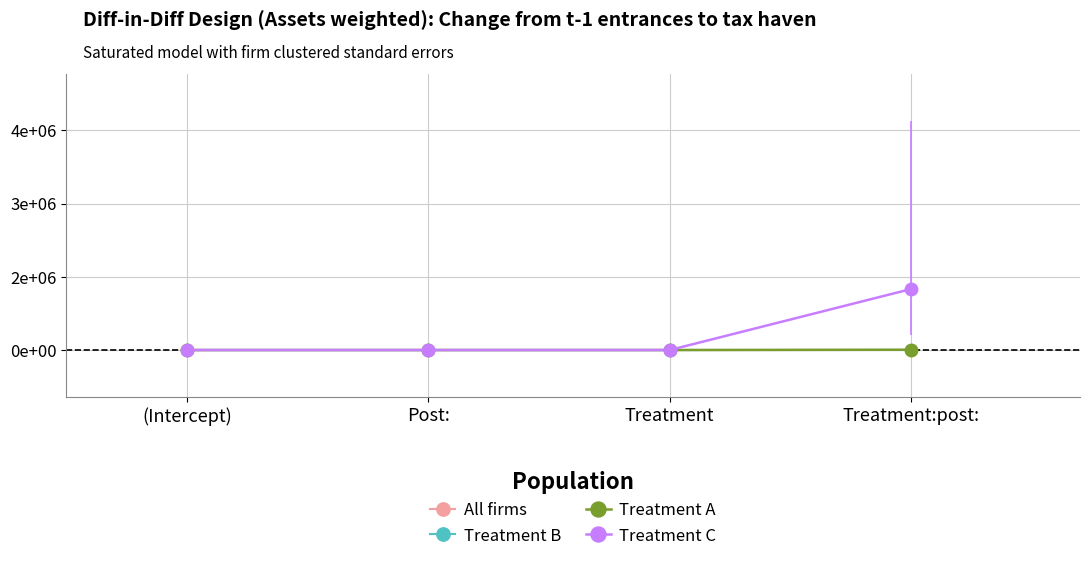

At Treatment:post:, list the series in order from smallest to largest.

All firms, Treatment B, Treatment A, Treatment C